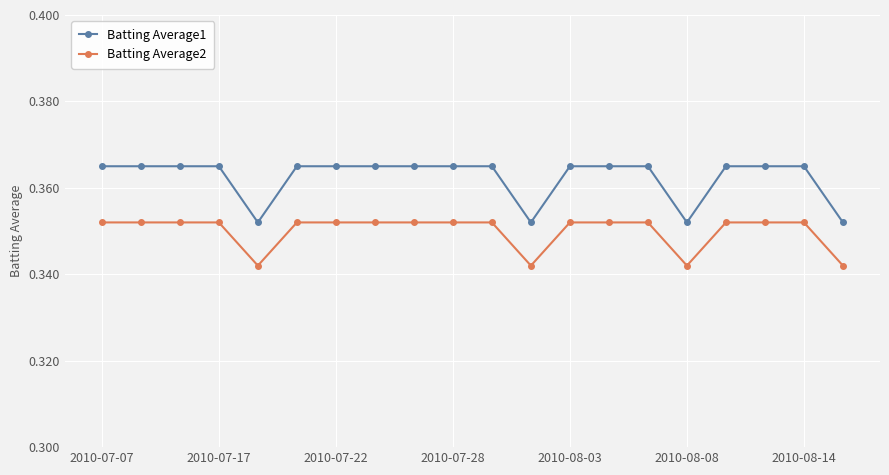

At how many categories does at least one series exceed 0?

20